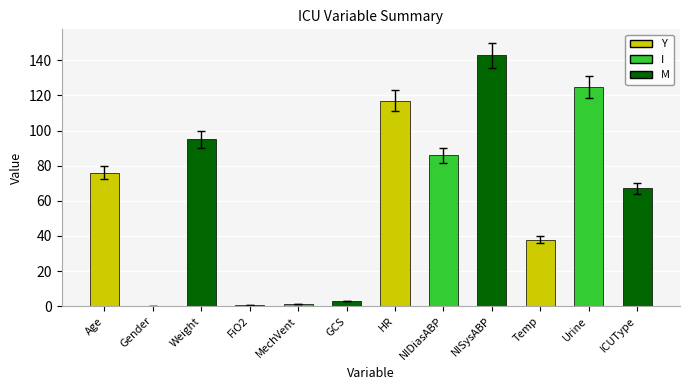

Which label corresponds to the largest value in the chart?

NISysABP